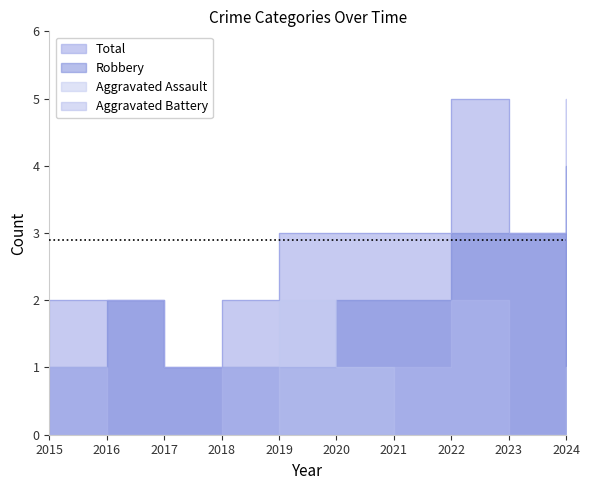

Reading left to right, what are all the values shown in this chart?

Aggravated Assault: 2015=0	2016=0	2017=0	2018=0	2019=2	2020=1	2021=0	2022=0	2023=0	2024=1
Aggravated Battery: 2015=1	2016=0	2017=0	2018=1	2019=0	2020=0	2021=1	2022=2	2023=0	2024=0
Robbery: 2015=1	2016=2	2017=1	2018=1	2019=1	2020=2	2021=2	2022=3	2023=3	2024=4
Total: 2015=2	2016=2	2017=1	2018=2	2019=3	2020=3	2021=3	2022=5	2023=3	2024=5